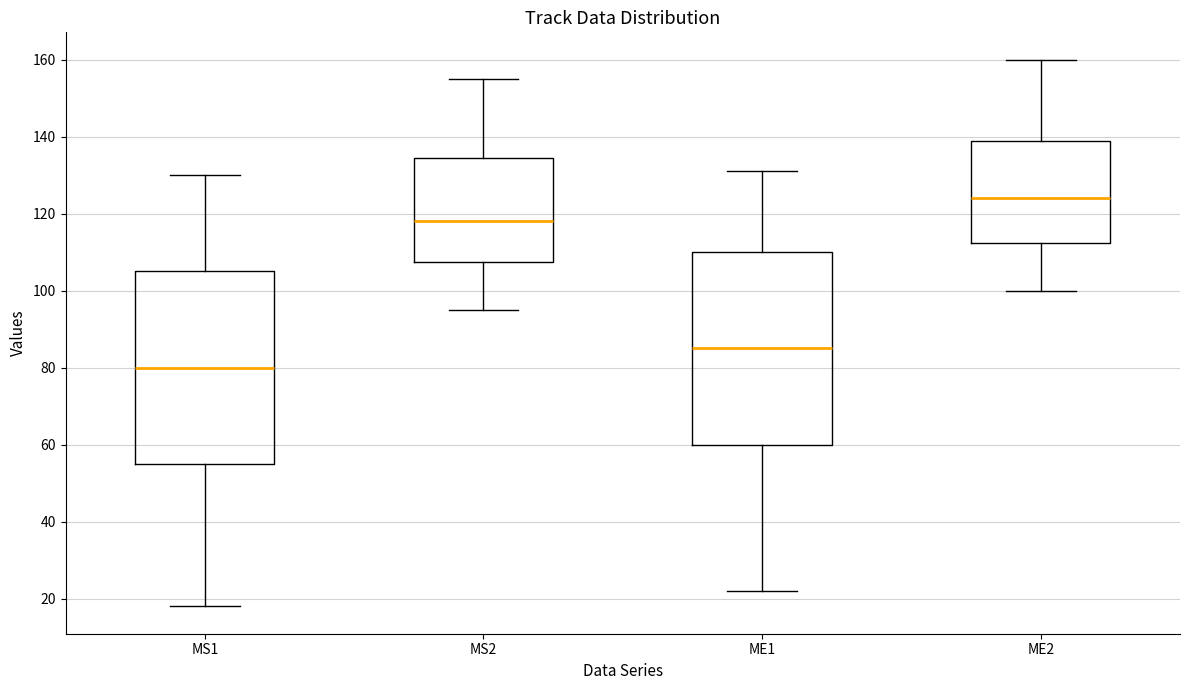

Which box's median line is the highest?

ME2